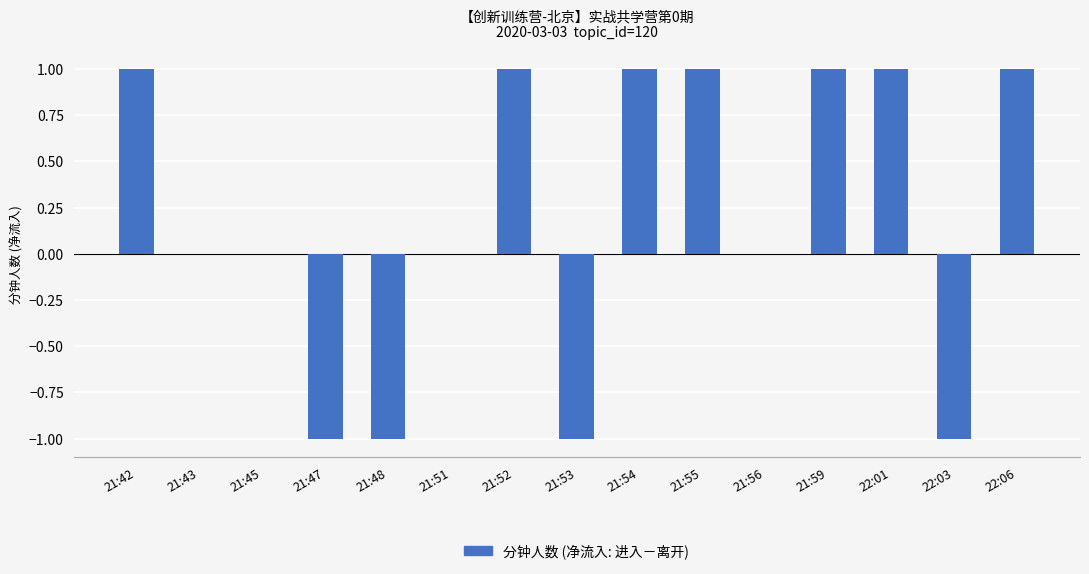

The chart shows a value of 1 at 21:51. True or false?

False